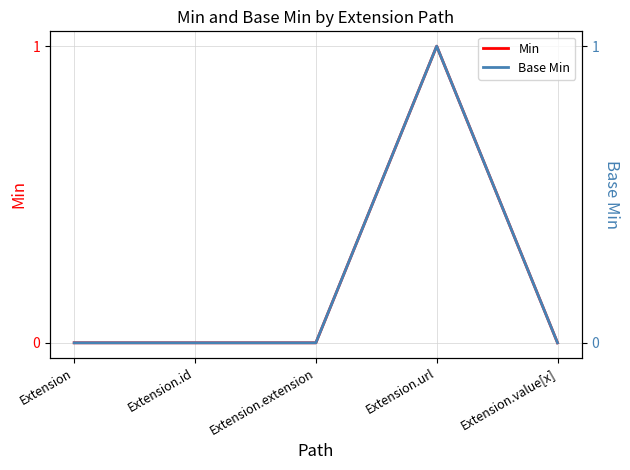

At Extension.extension, list the series in order from smallest to largest.

Min, Base Min